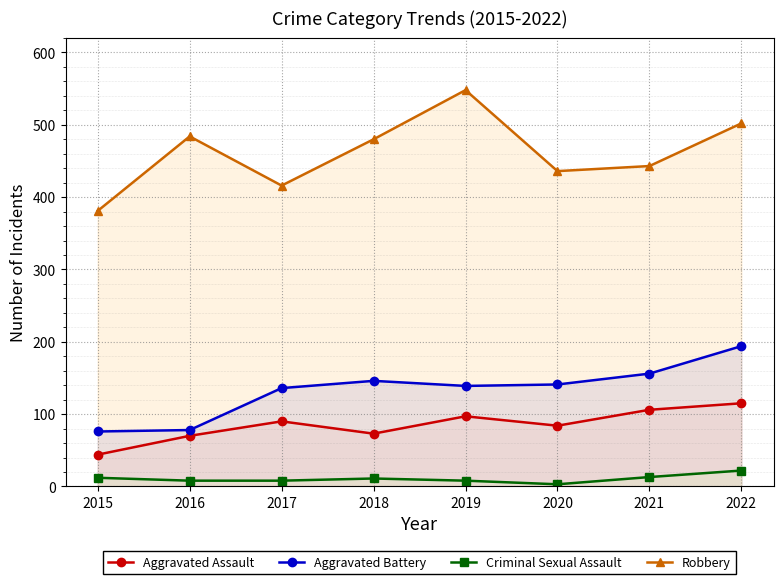

Where is Robbery nearest to the value 464?

2018